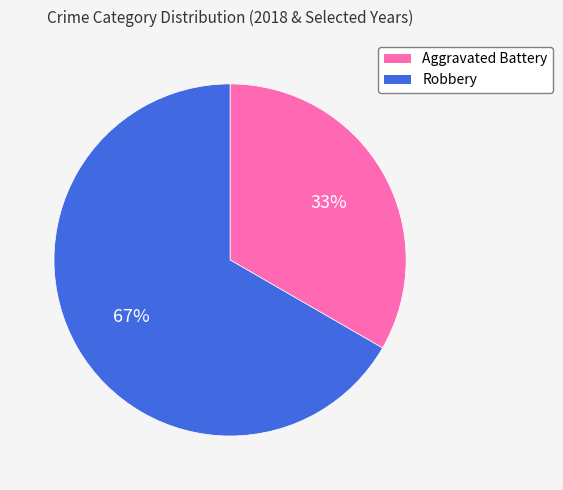

What is the smallest slice in the pie chart?

Aggravated Battery